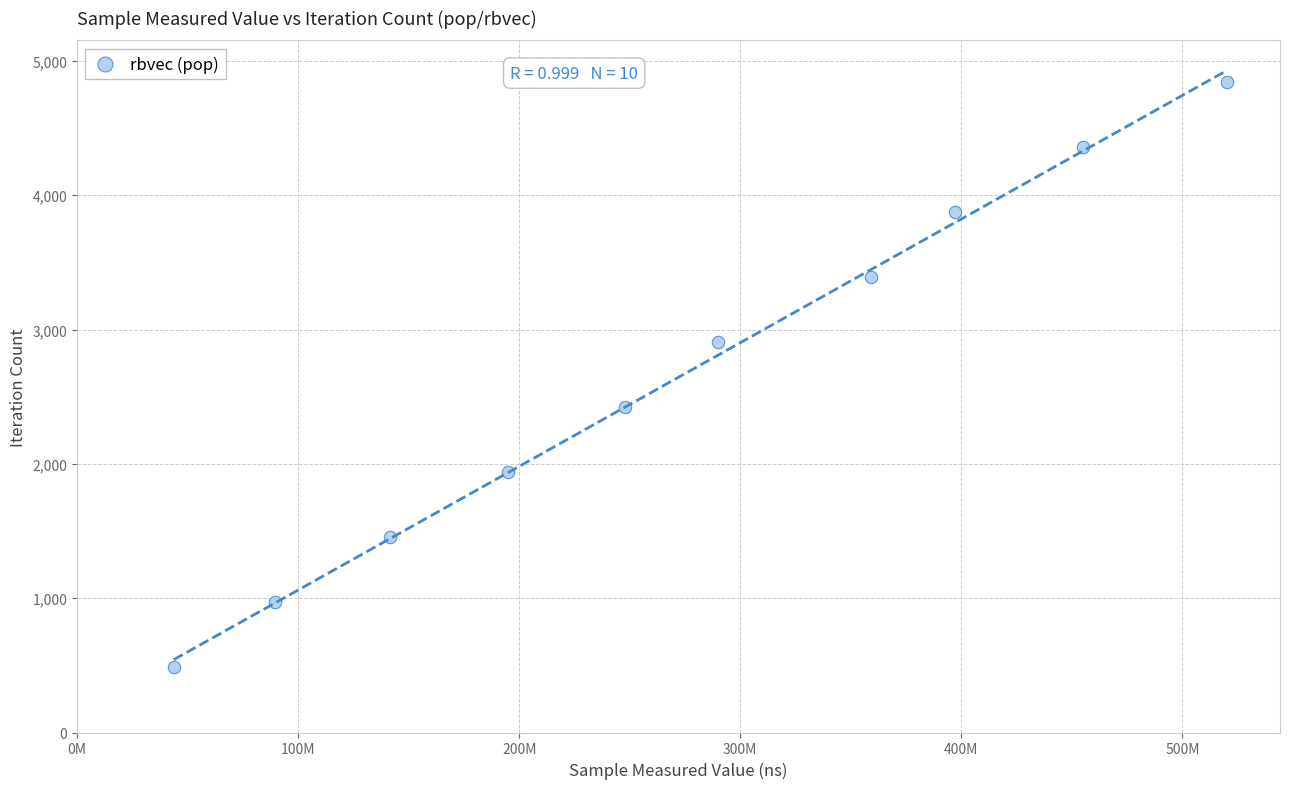

What is the range of Y values (max minus min)?

4356